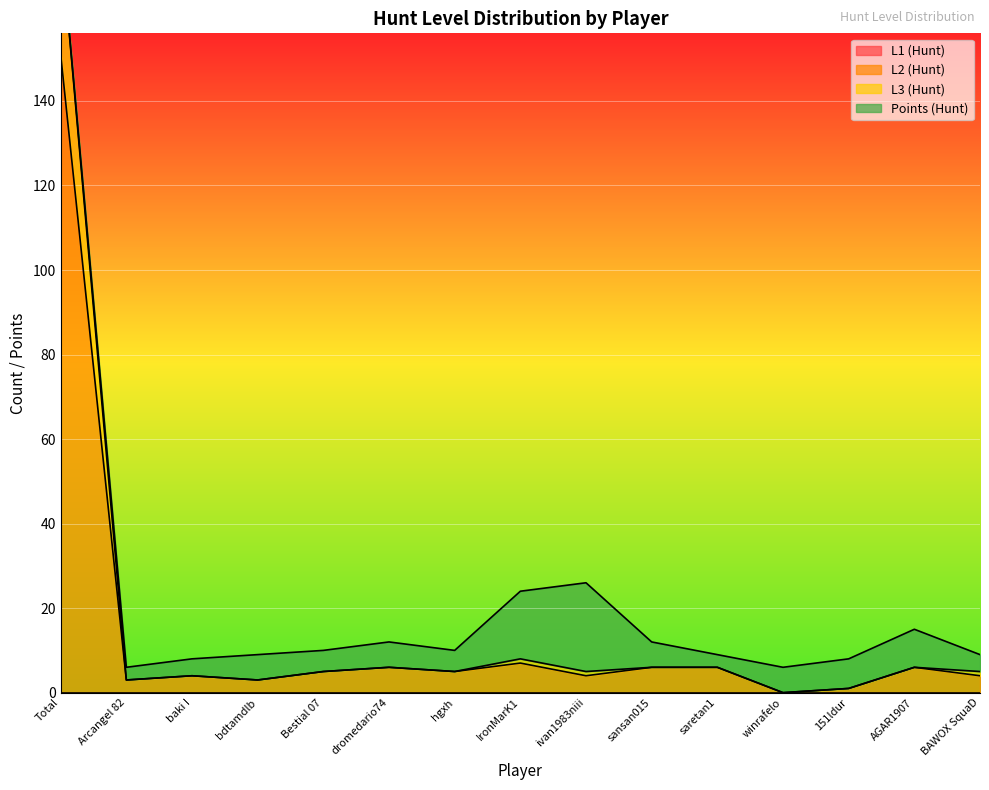

How many data points does each series have?

15